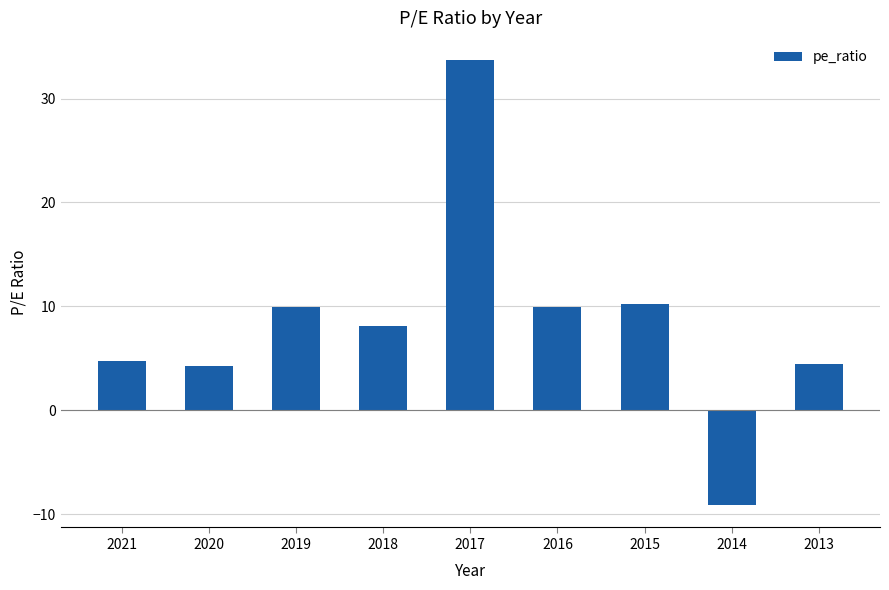

Are the bars horizontal?

No